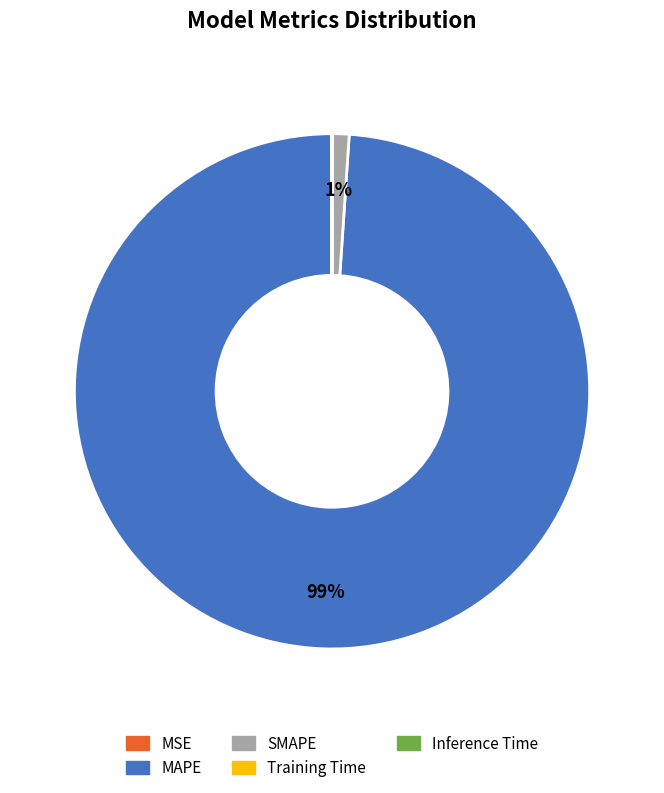

Does SMAPE represent more than half of the total?

No